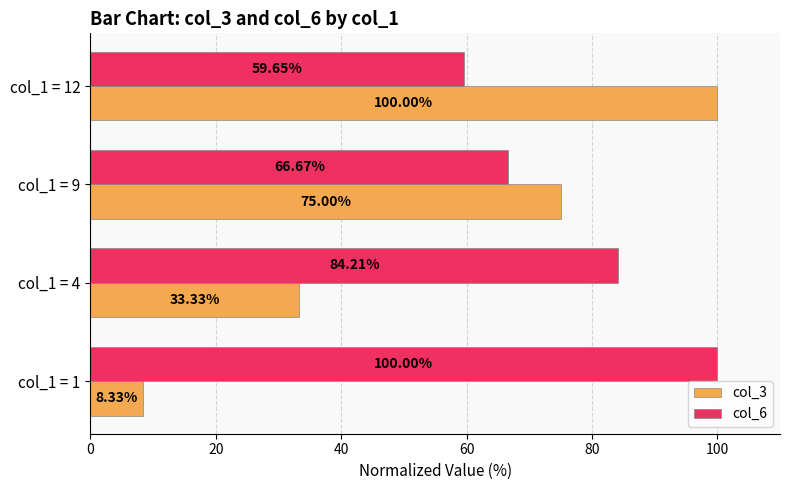

Where is col_3 nearest to the value 54?

col_1 = 4